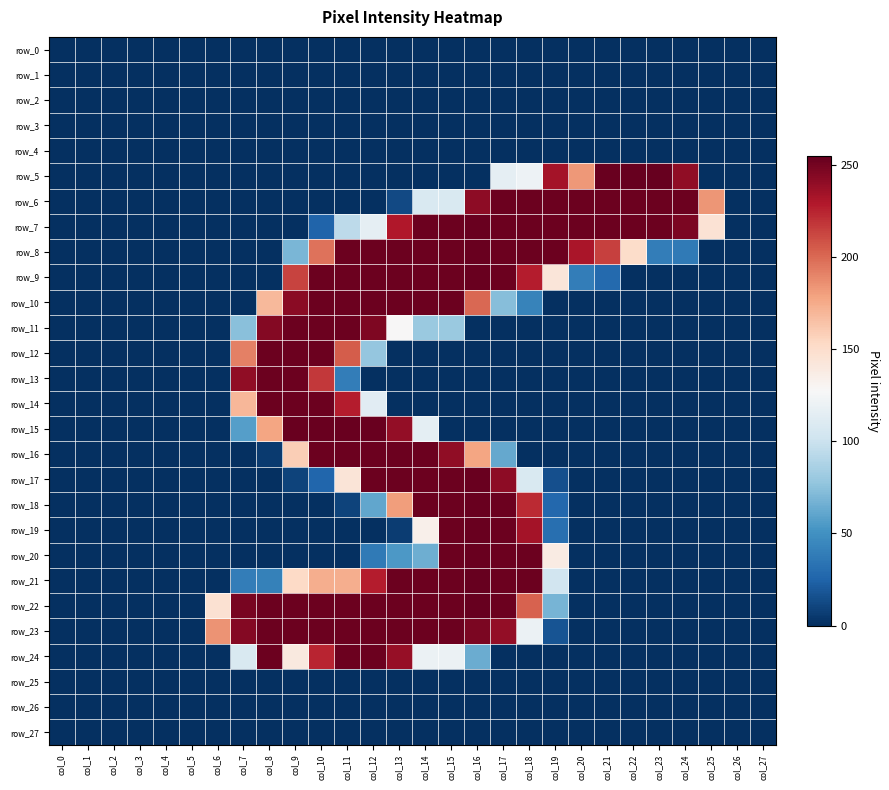

At col_1, list the series in order from largest to smallest.

row_0, row_1, row_2, row_3, row_4, row_5, row_6, row_7, row_8, row_9, row_10, row_11, row_12, row_13, row_14, row_15, row_16, row_17, row_18, row_19, row_20, row_21, row_22, row_23, row_24, row_25, row_26, row_27